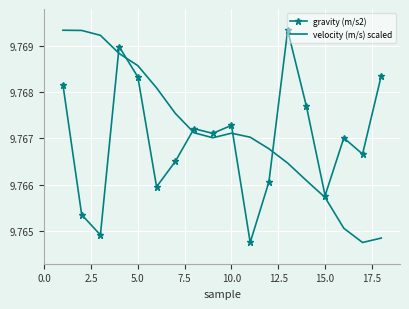

Count the number of categories in the chart.

18